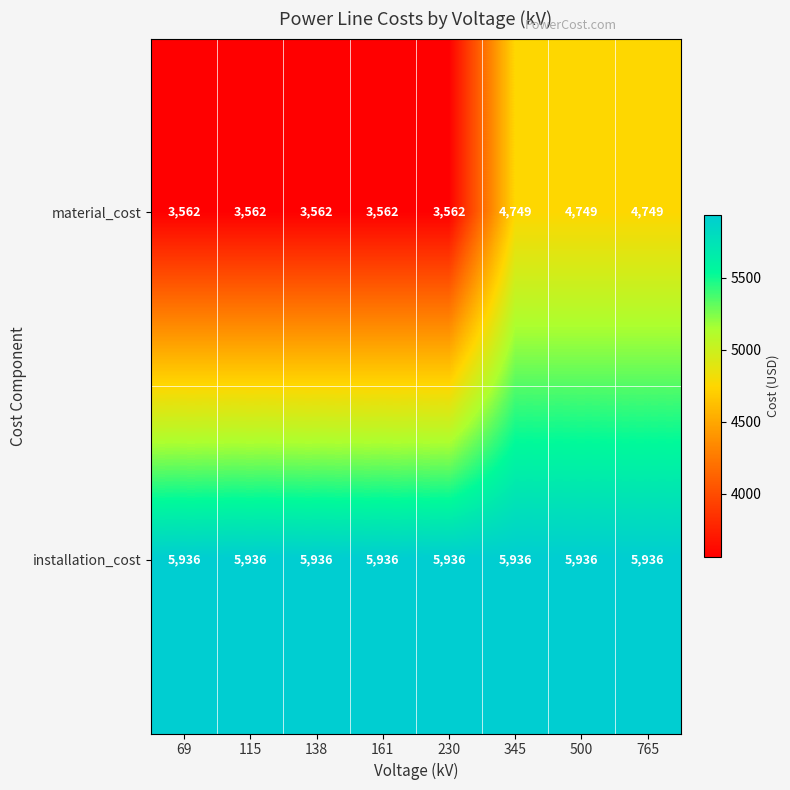

Between 138 and 765, which series saw the biggest shift?

material_cost